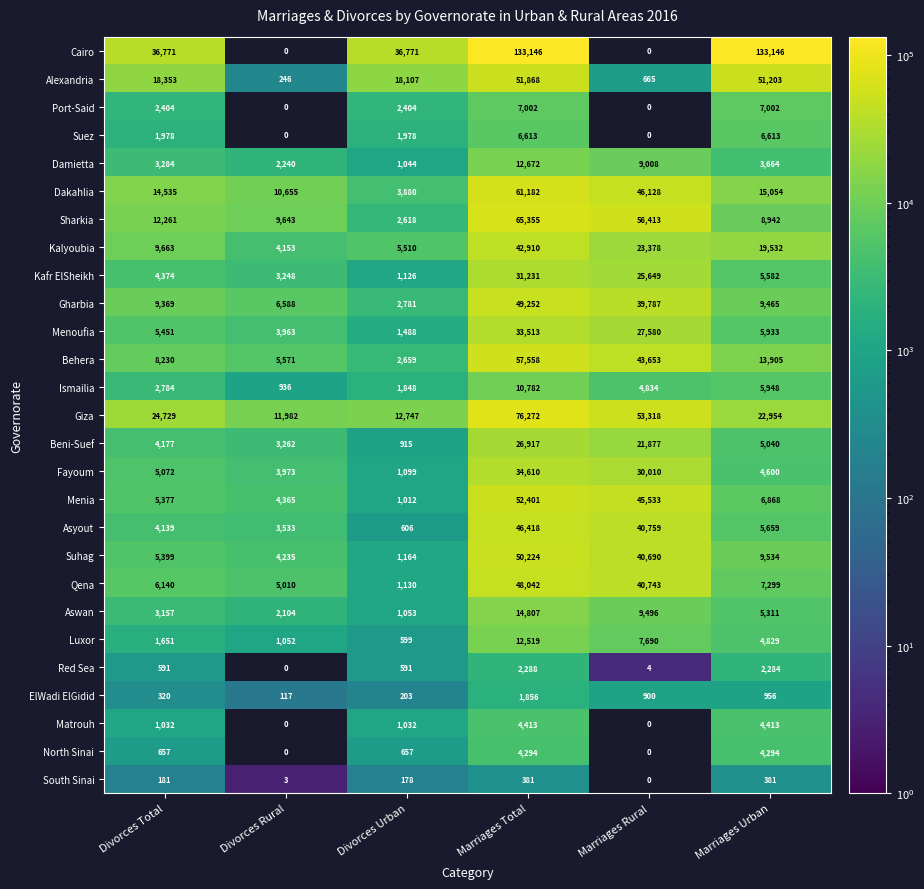

What is the spread (max minus min) of values at Marriages Total?

132765